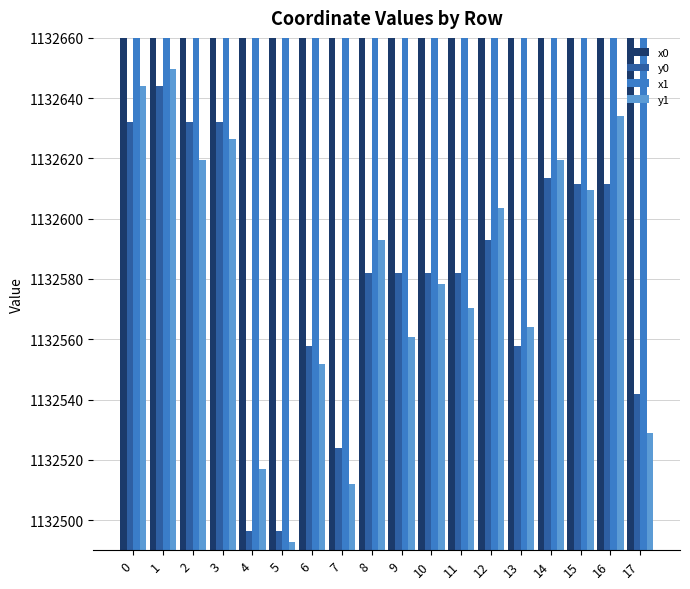

At 14, list the series in order from largest to smallest.

x1, x0, y1, y0